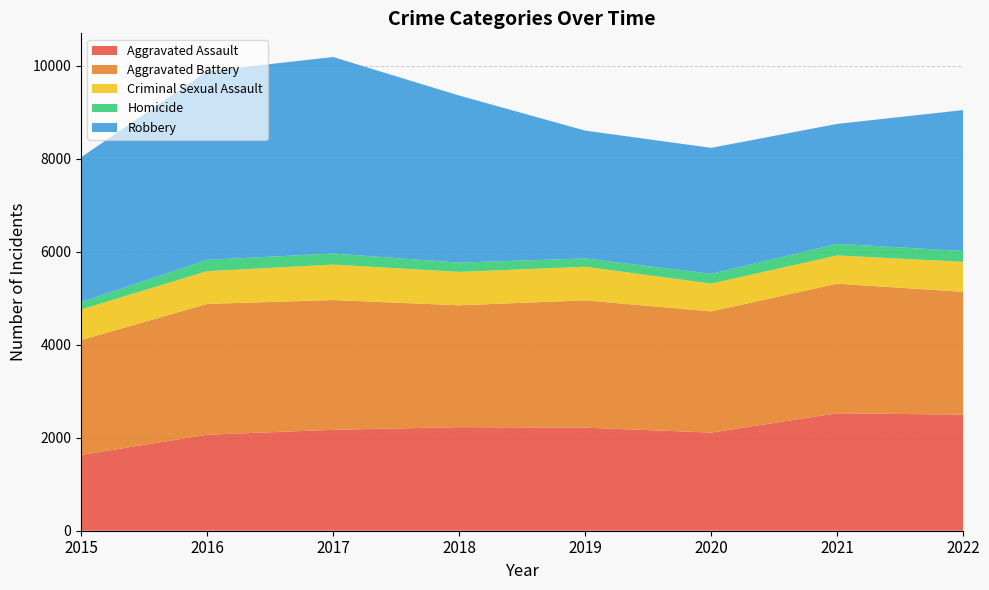

Reading left to right, list all the values displayed in this chart.

Aggravated Assault: 1628	2064	2170	2227	2216	2110	2525	2496
Aggravated Battery: 2471	2812	2790	2620	2737	2606	2786	2641
Criminal Sexual Assault: 657	704	762	718	723	597	608	644
Homicide: 158	243	239	199	179	210	249	233
Robbery: 3114	4058	4224	3593	2748	2709	2579	3030